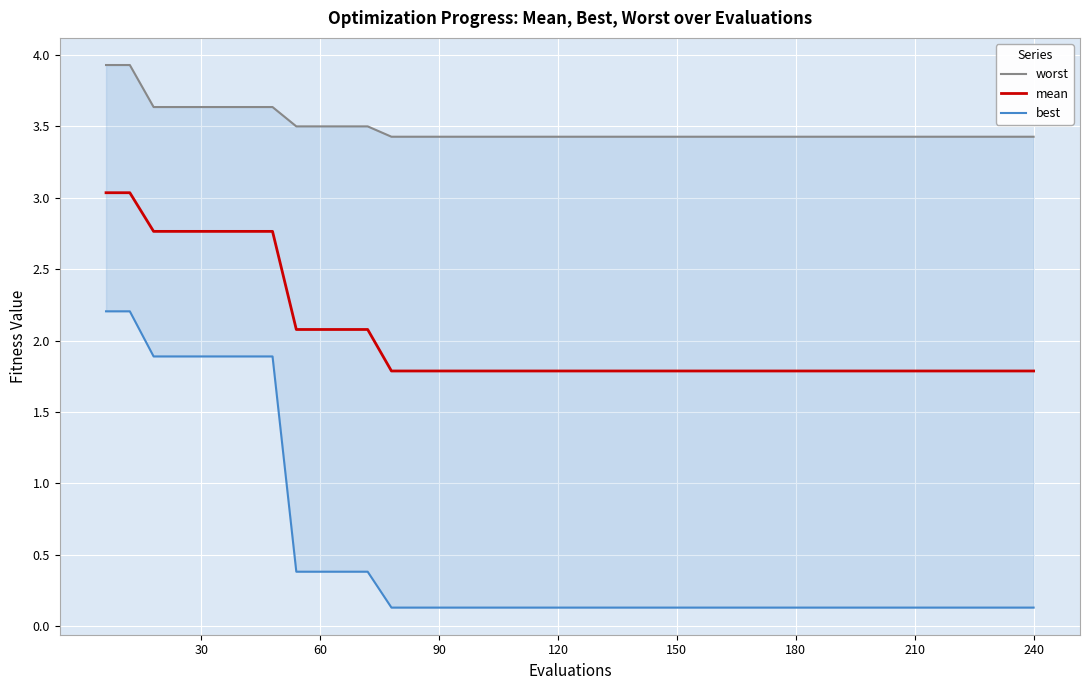

True or false: mean and worst intersect in this chart.

False